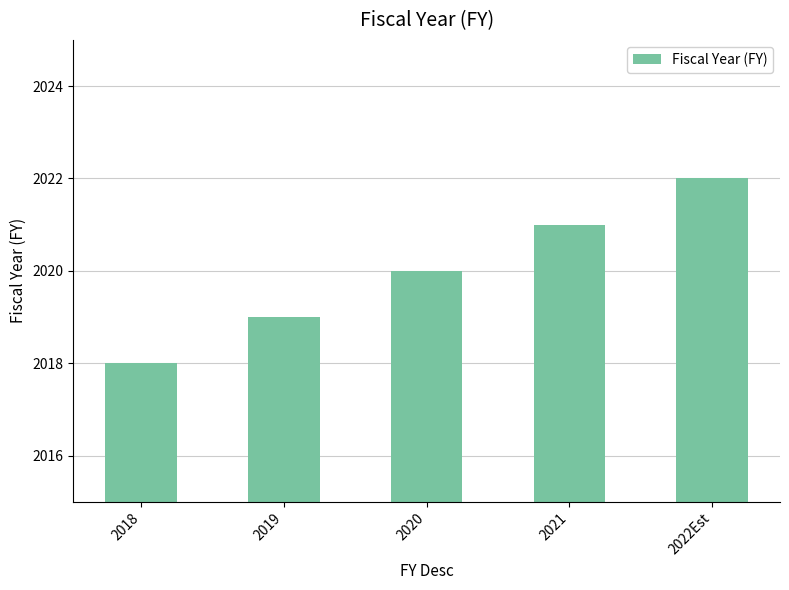

What is the average value?

2020